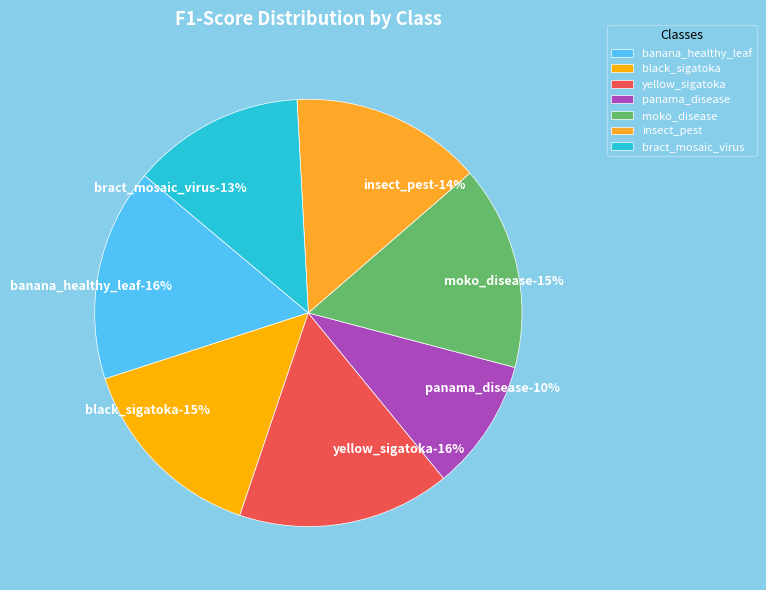

True or false: insect_pest accounts for 14% of the total.

True